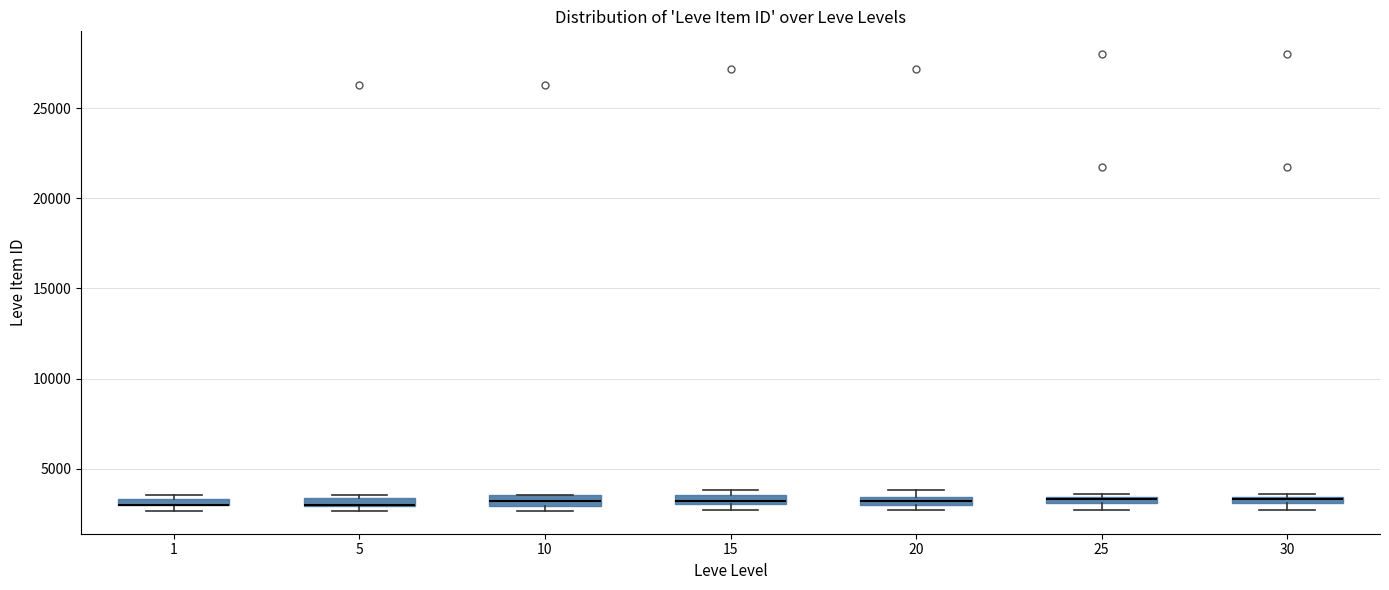

Where is the lower edge of the box at x = 30 on the y-axis? The values are not printed on the chart, so give them approximately, as read against the axis.

3000